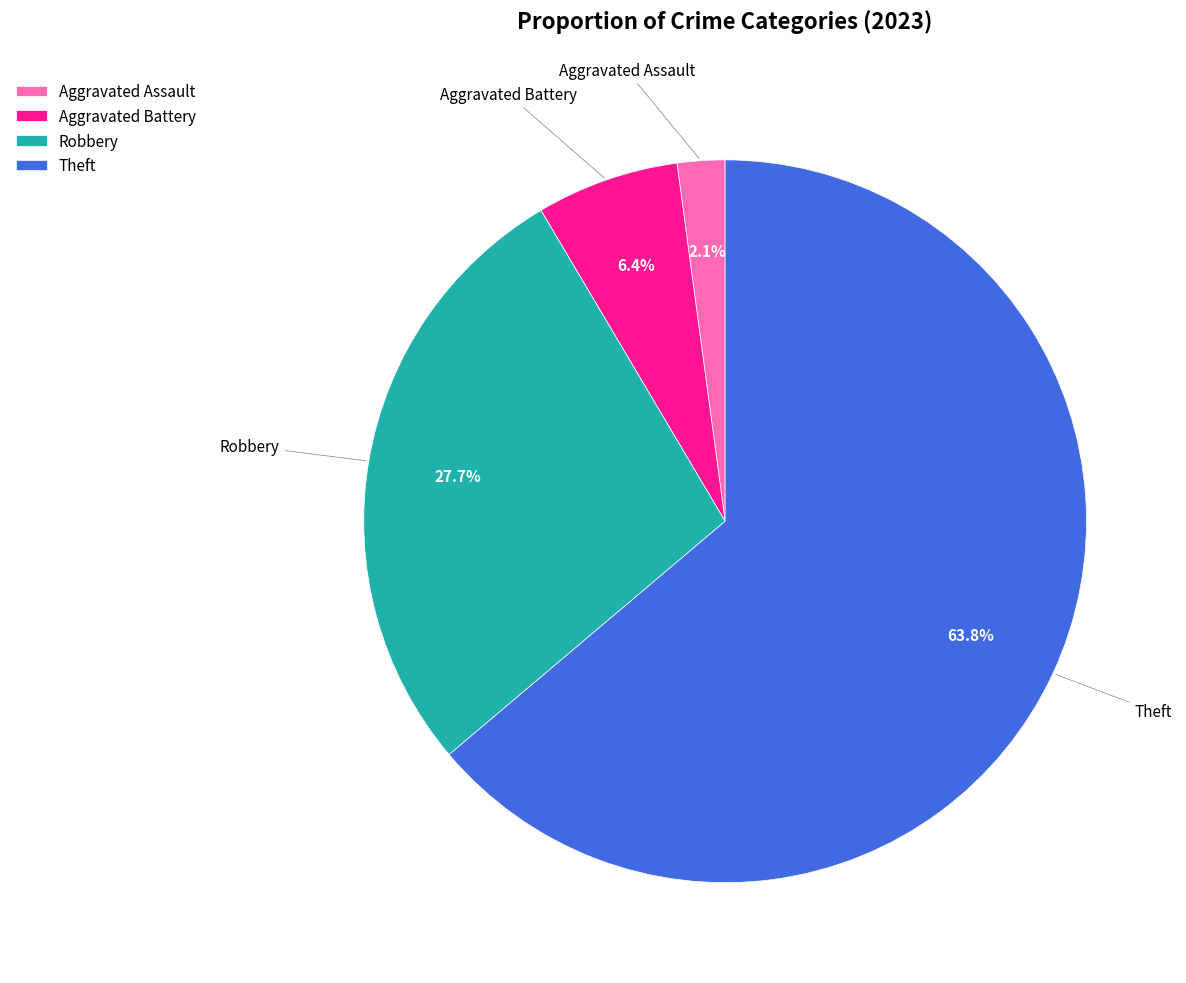

Is it true that Aggravated Battery is 16% of the pie?

False